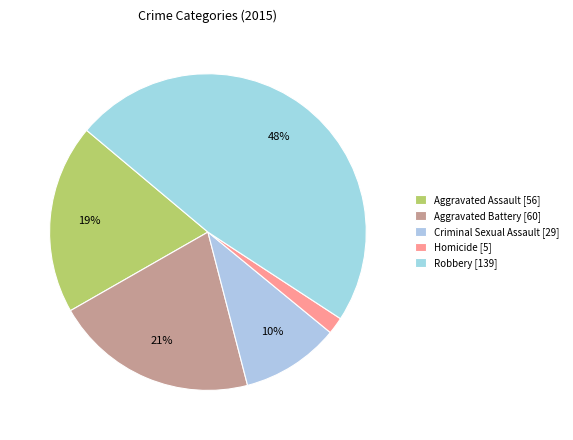

True or false: Robbery accounts for 40% of the total.

False